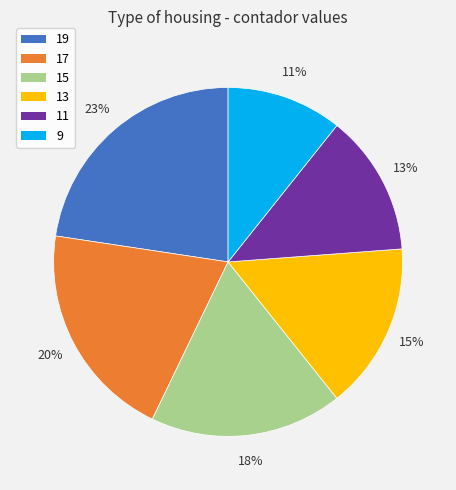

Is it true that 17 is 34% of the pie?

False